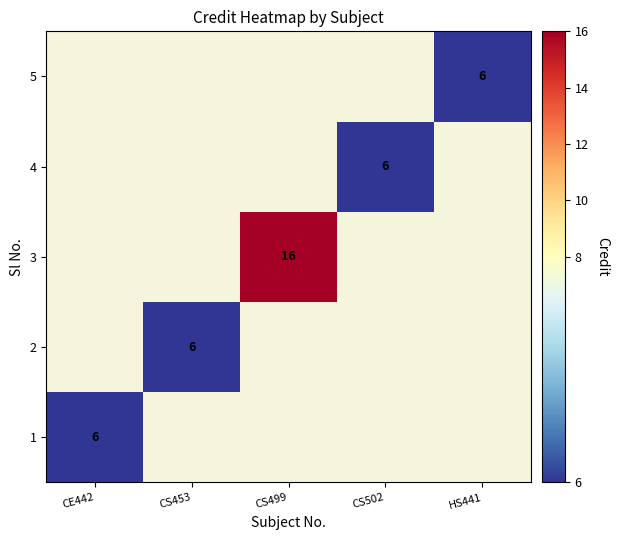

The value of 3 at CS499 is 8. True or false?

False